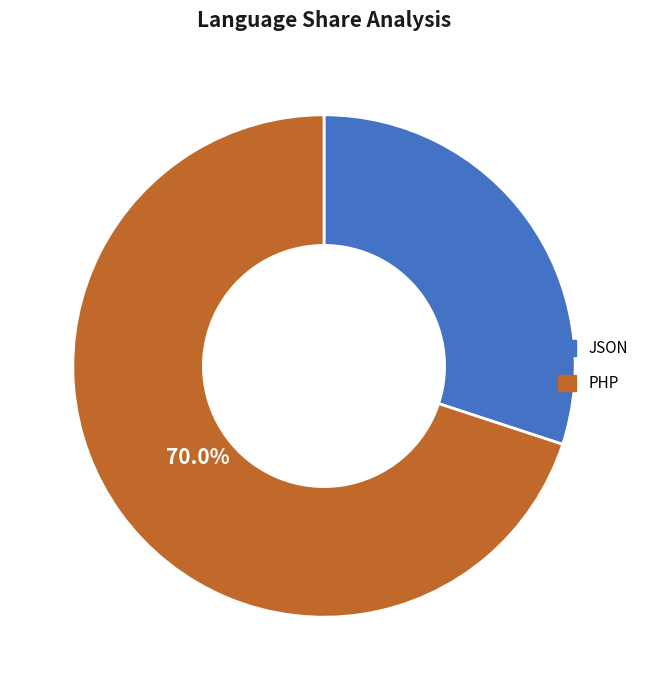

How many slices are in this pie chart?

2